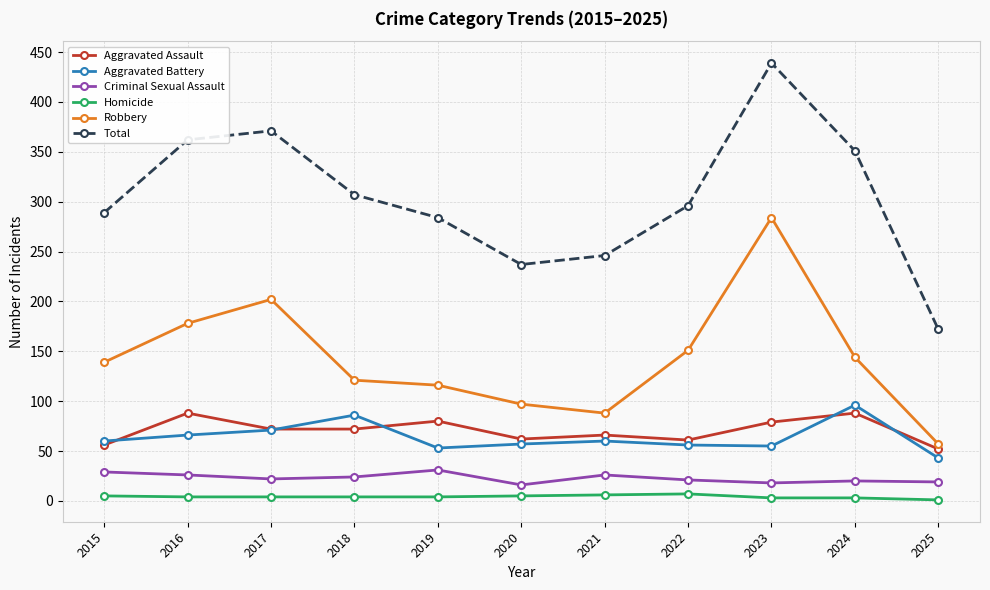

Is the value of Robbery at 2023 greater than the value of Aggravated Battery at 2019?

Yes